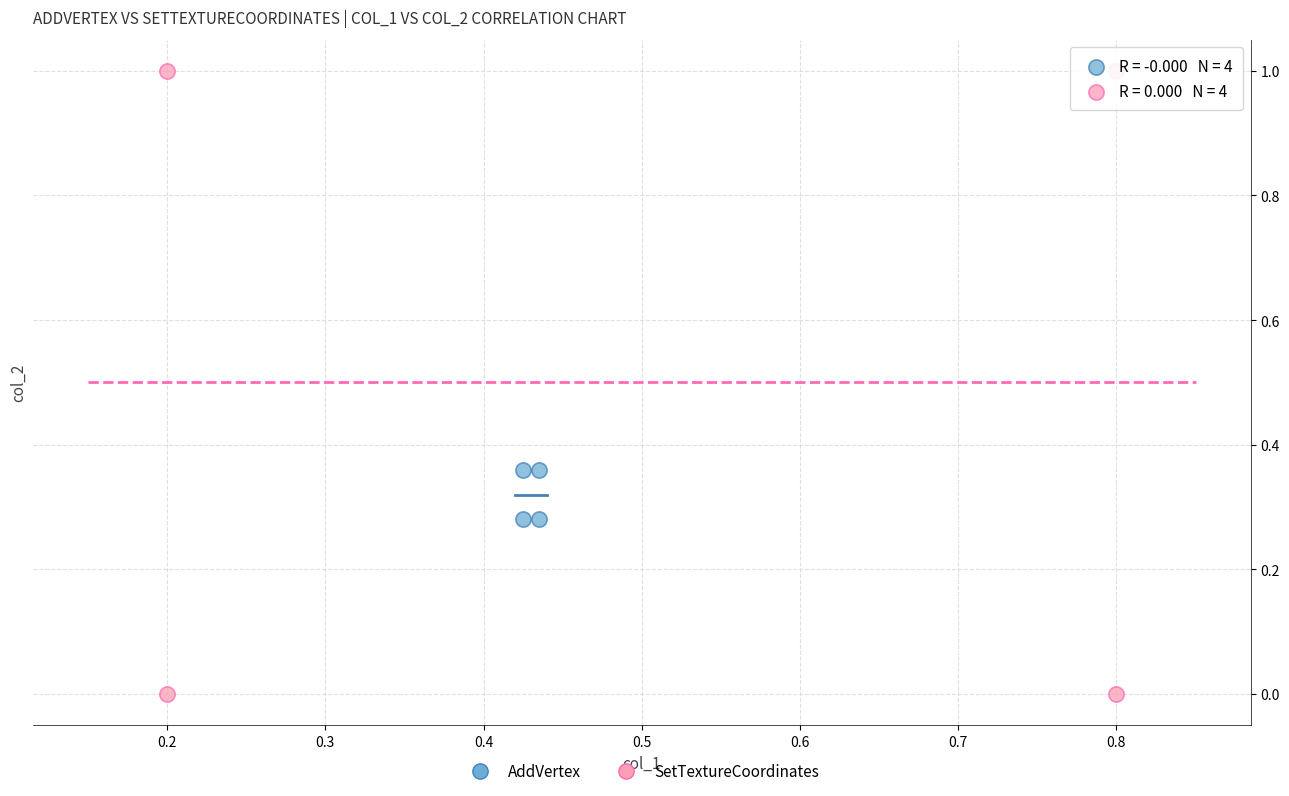

Which series reaches the minimum Y coordinate?

SetTextureCoordinates